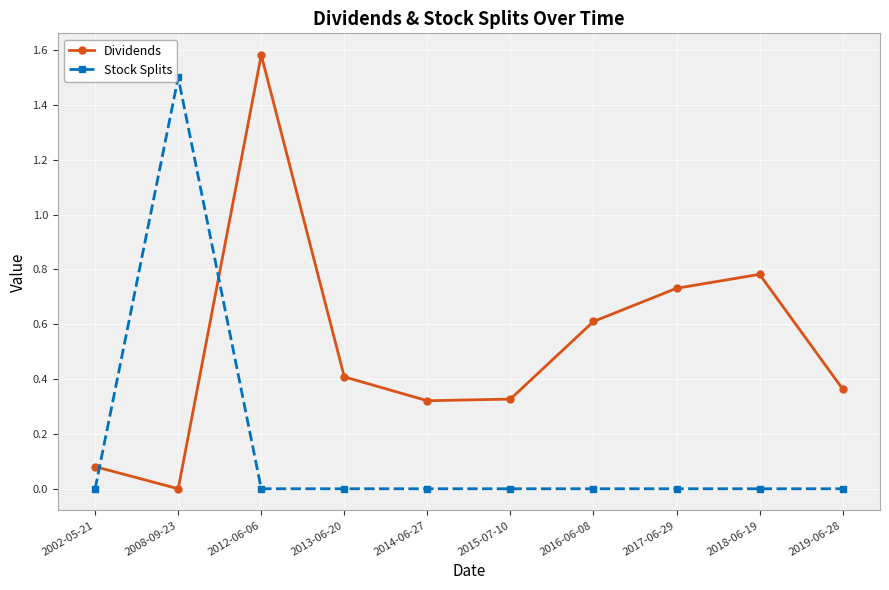

What are all the series names shown in the legend?

Dividends, Stock Splits